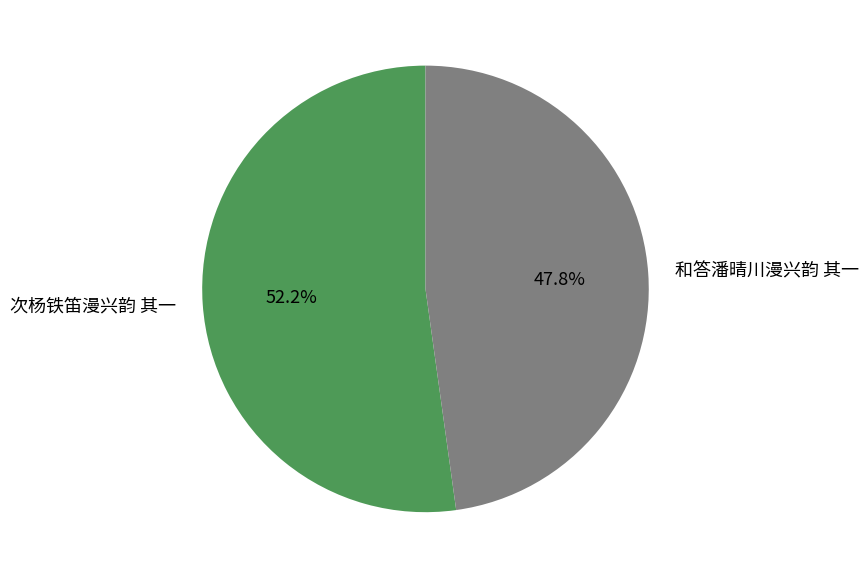

Count the number of slices in the pie.

2